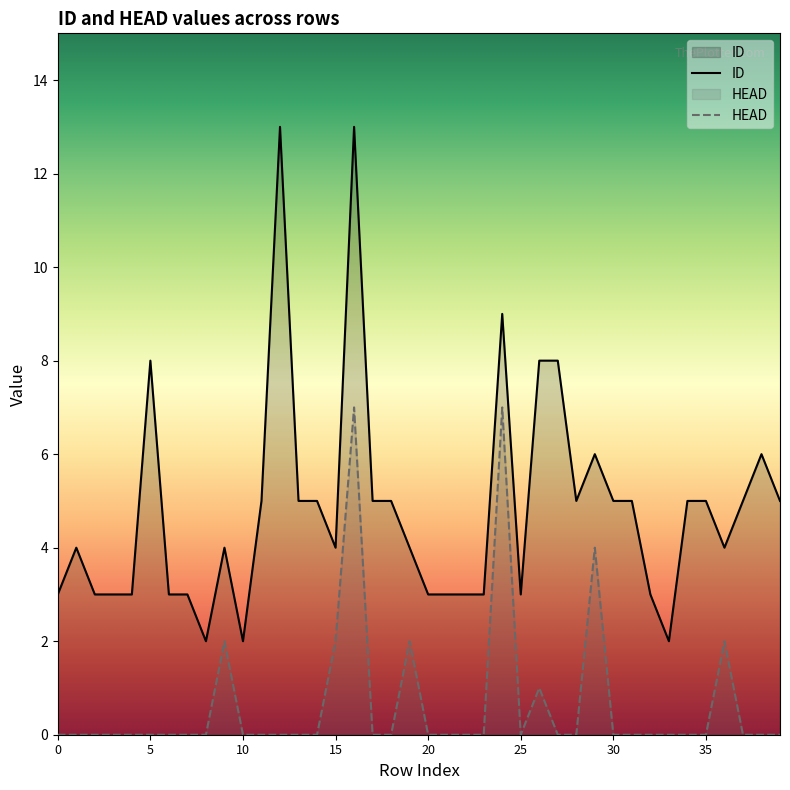

Where is the first local maximum for HEAD?

9